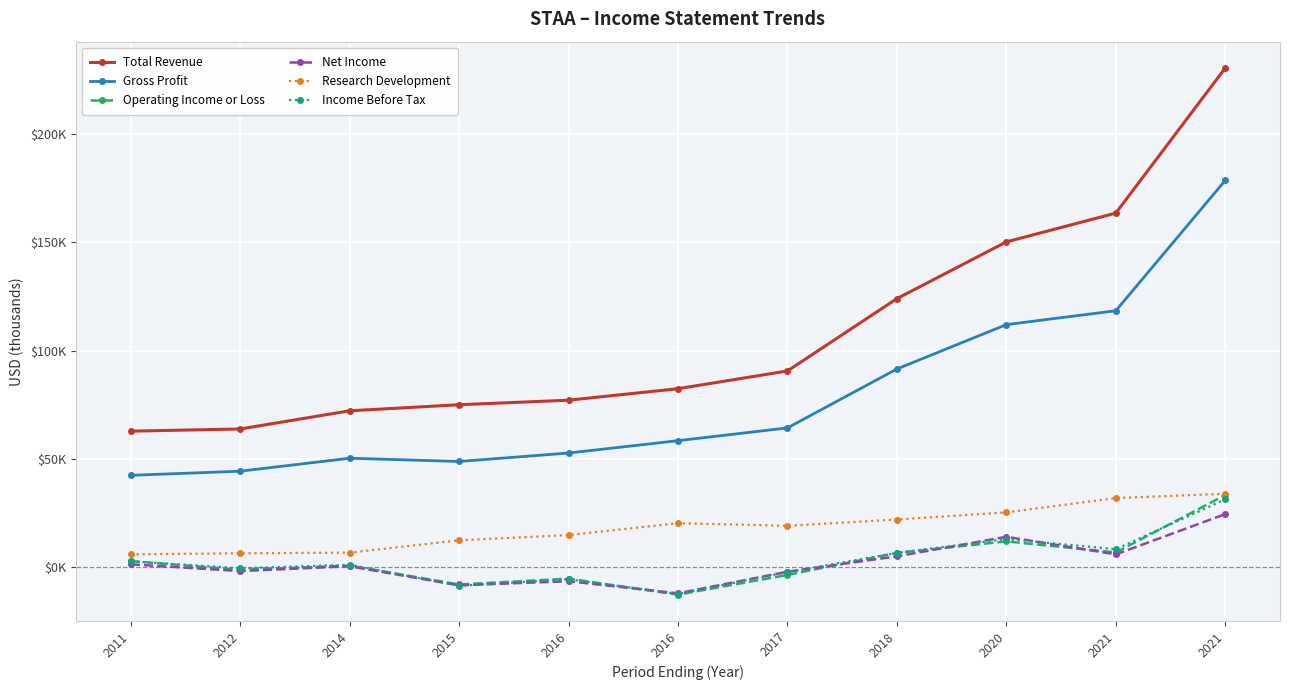

Reading left to right, transcribe all the data shown in this chart.

Total Revenue: 62800	63800	72200	75000	77100	82400	90600	124000	150200	163500	230500
Gross Profit: 42400	44300	50300	48800	52700	58400	64300	91500	112000	118400	178600
Operating Income or Loss: 2800	-1200	700	-8000	-5300	-12700	-3600	6600	11900	6800	33300
Net Income: 1300	-1800	400	-8400	-6500	-12100	-2100	5000	14000	5900	24500
Research Development: 5900	6400	6700	12400	14800	20300	19100	22000	25300	31900	33900
Income Before Tax: 2700	-500	1100	-8600	-5600	-12400	-2300	6600	13000	8300	31300